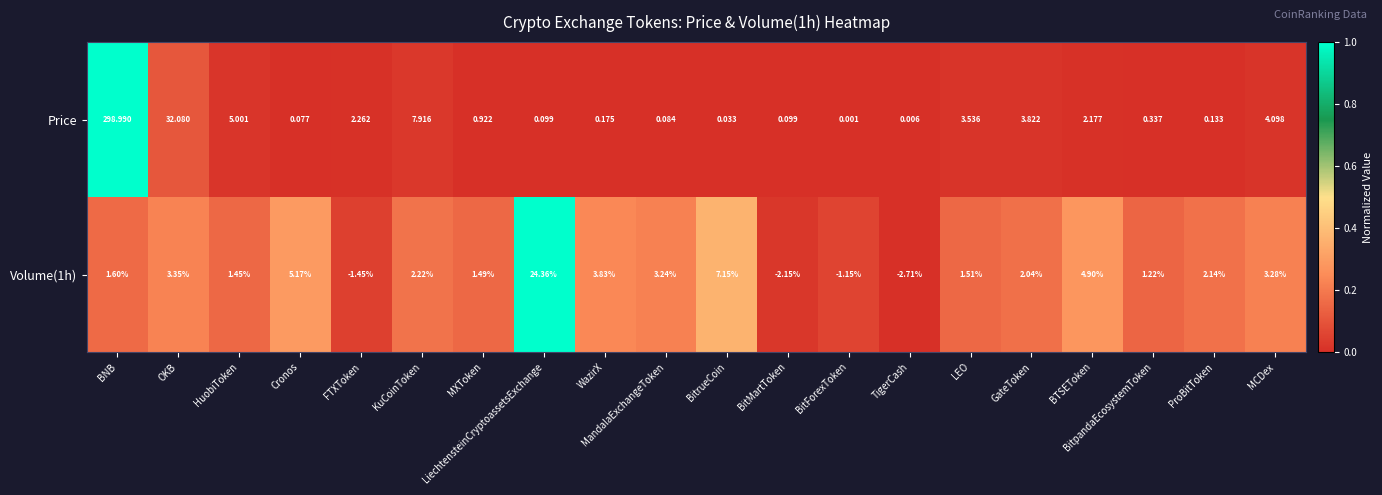

Between BitForexToken and GateToken, which series saw the biggest shift?

Price